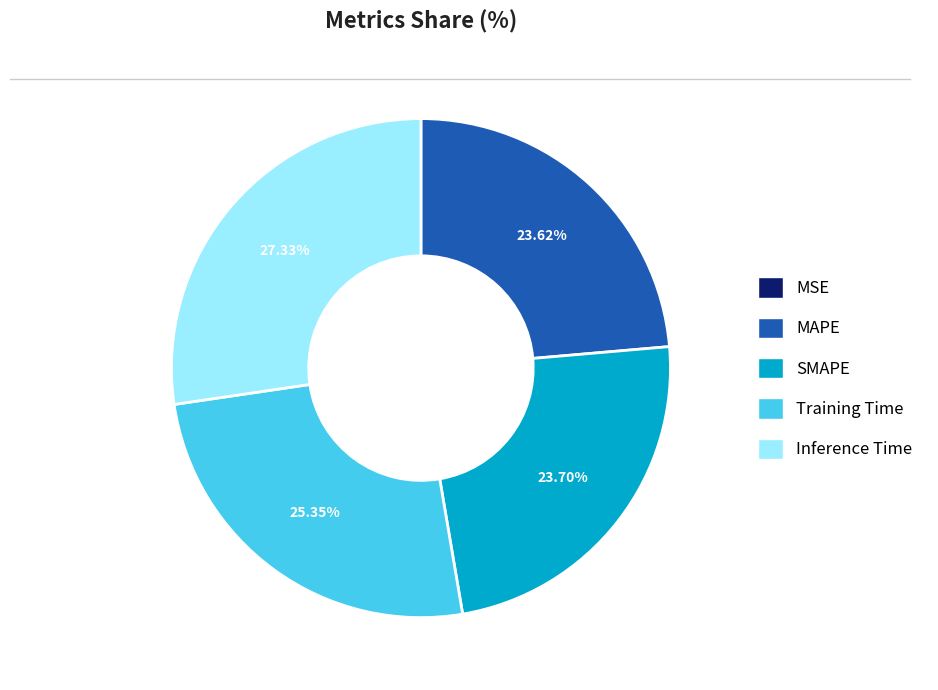

To the nearest percent, what portion does Inference Time represent?

27%